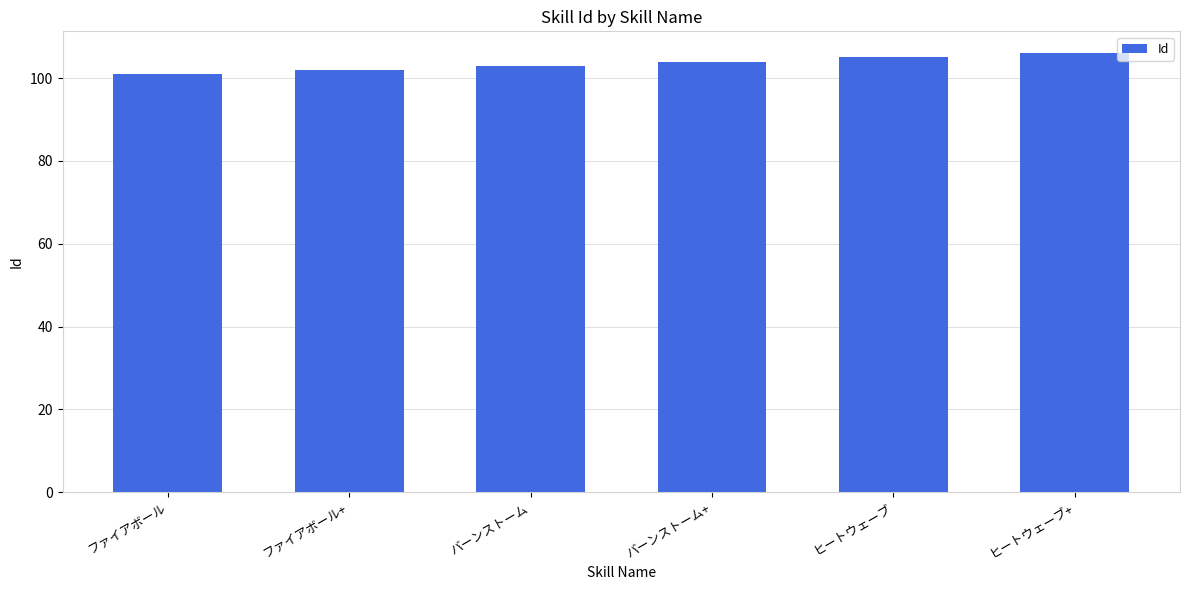

Rank the categories by value from lowest to highest.

ファイアボール, ファイアボール+, バーンストーム, バーンストーム+, ヒートウェーブ, ヒートウェーブ+